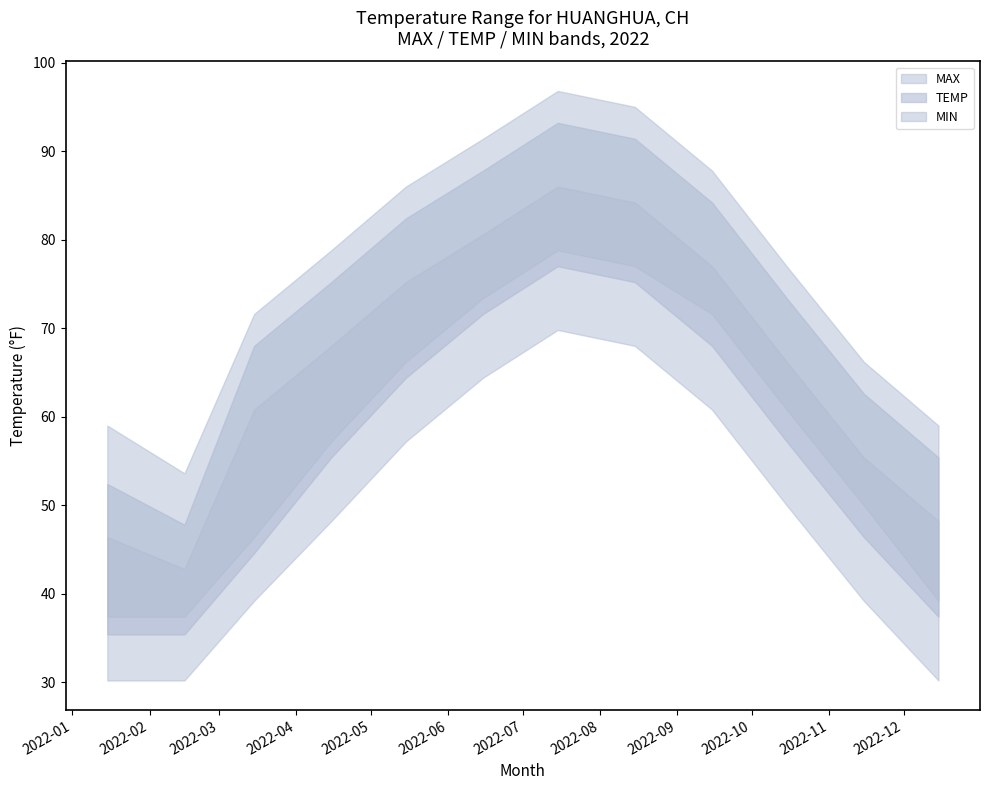

What is the difference between the highest and lowest values at 2022-08?

27.0